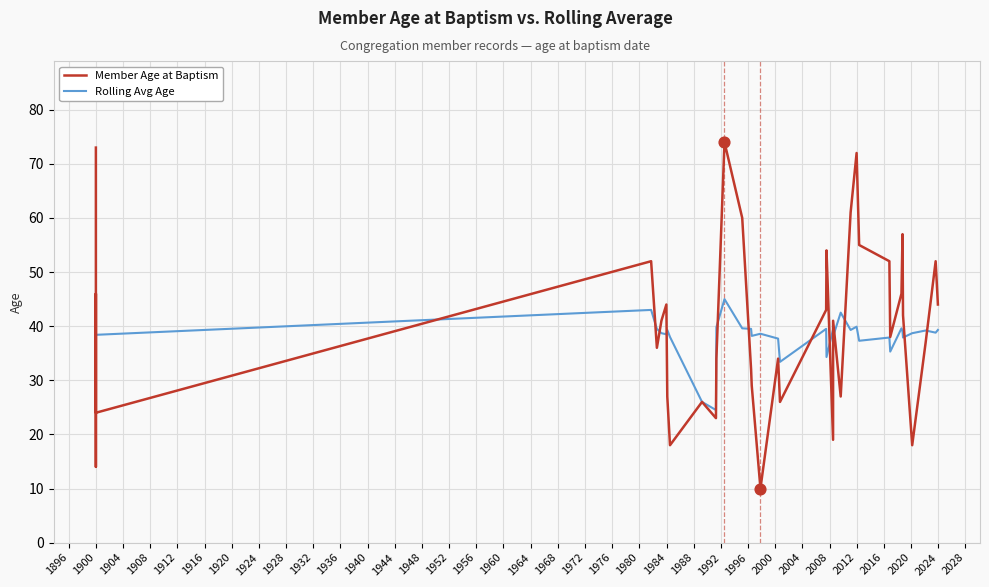

At how many categories does at least one series exceed 28?

37